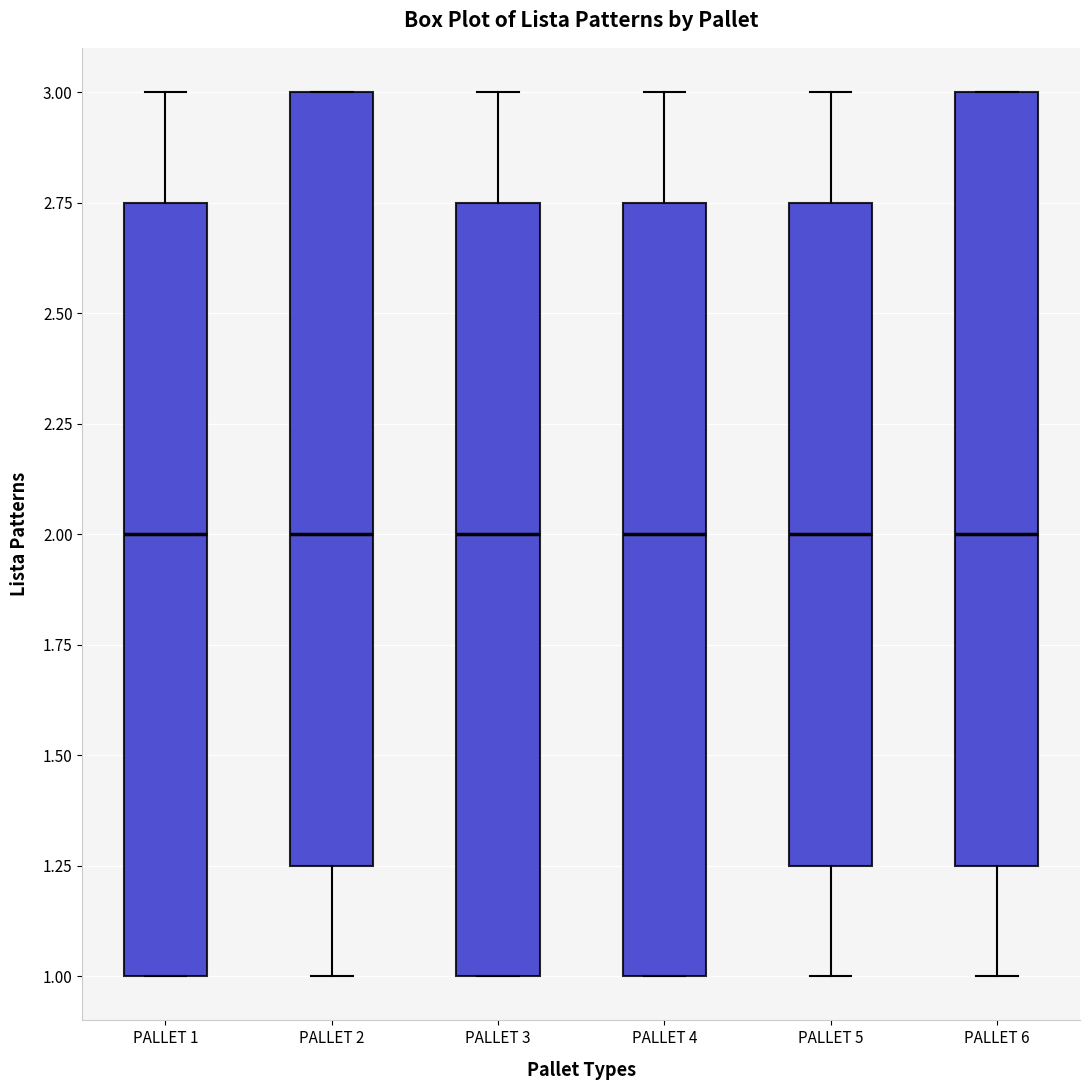

Where is the lower edge of the box for PALLET 1 on the y-axis? The values are not printed on the chart, so give them approximately, as read against the axis.

1.00